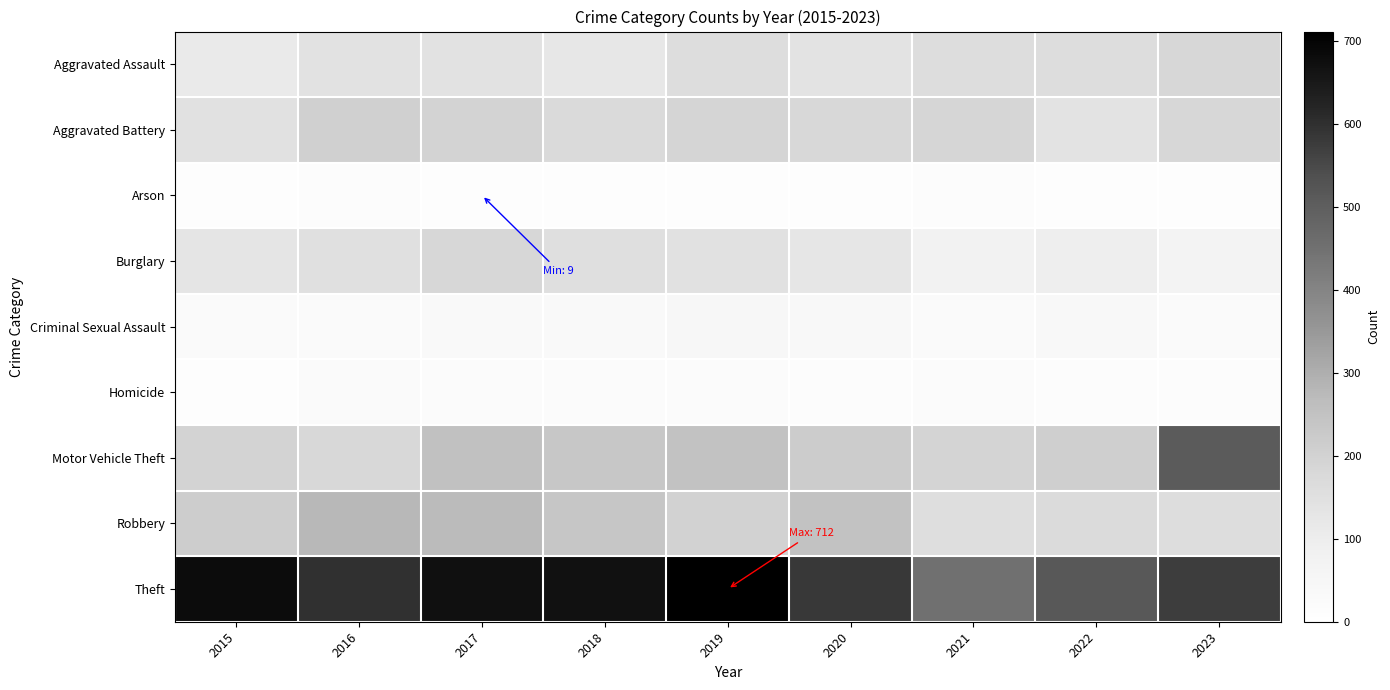

What is the greatest value displayed?

712